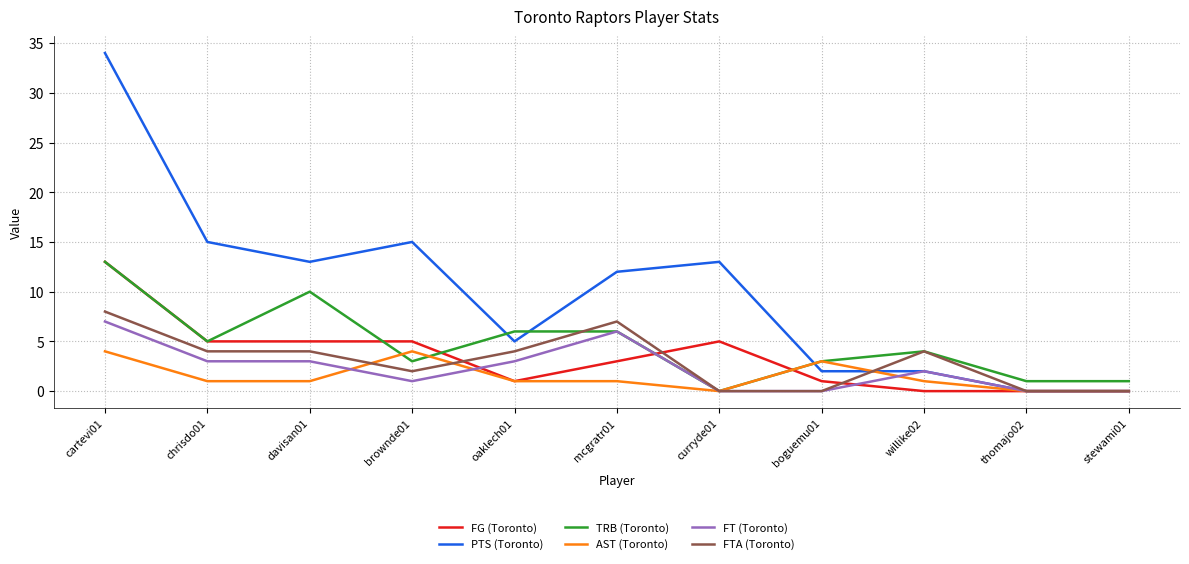

What is the difference between the maximum and minimum values in the FG (Toronto) series?

13